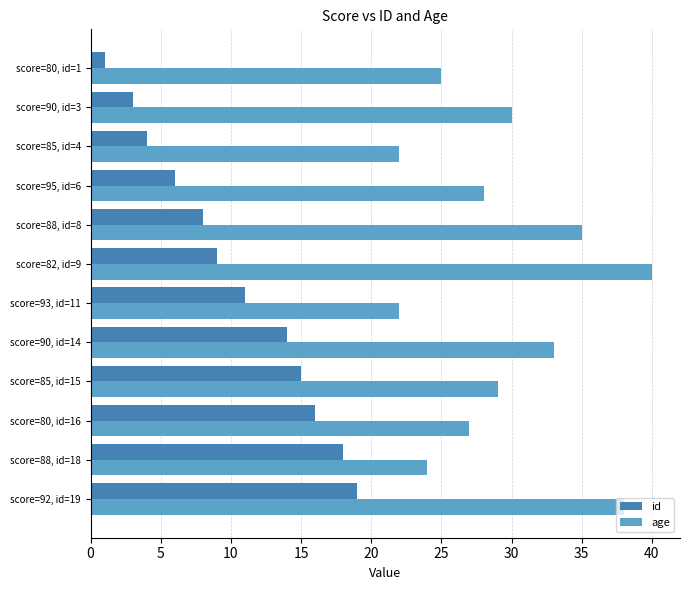

Rank the series by their maximum value, from highest to lowest.

age, id